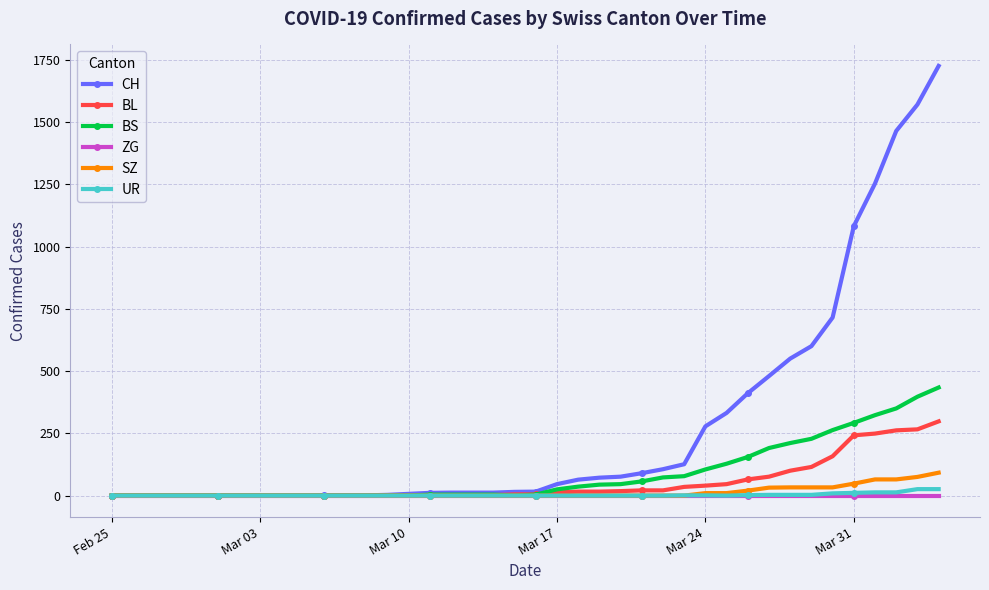

What is the difference between the maximum and minimum values in the BS series?

434